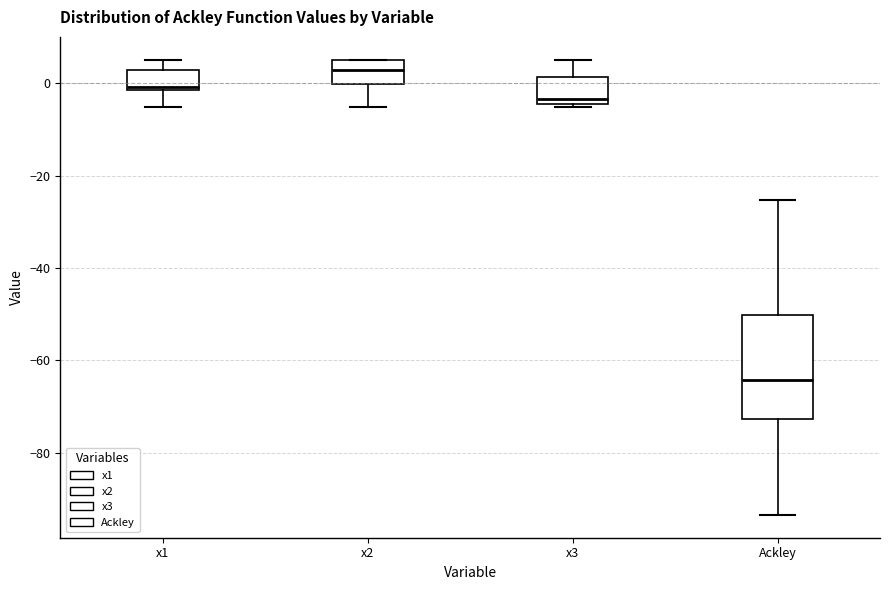

Which box is the tallest, from its lower edge to its upper edge?

Ackley